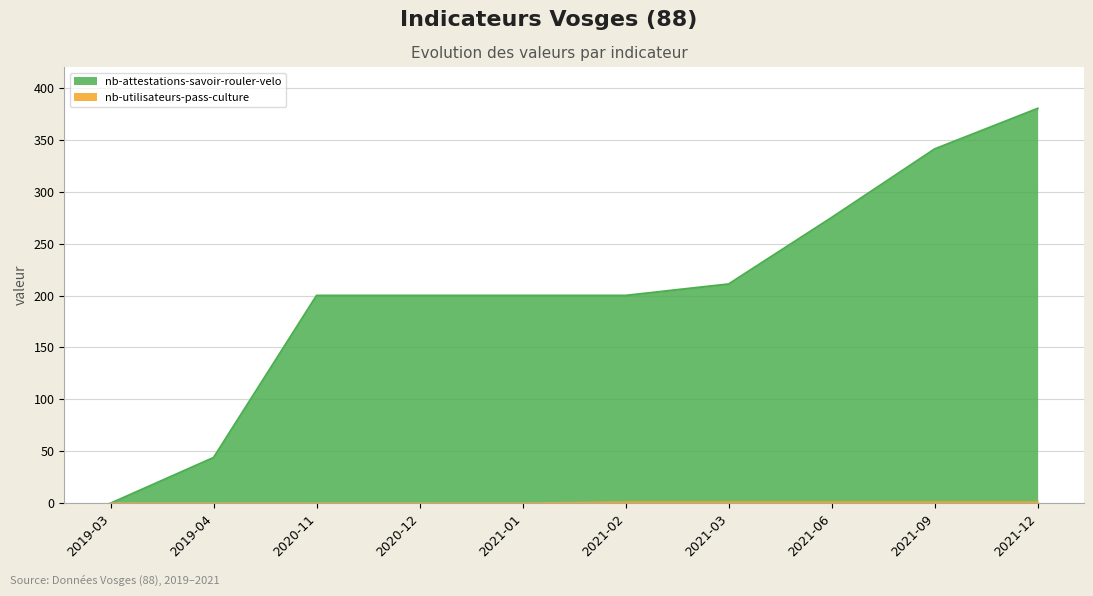

What is the difference between the maximum and minimum values in the nb-utilisateurs-pass-culture series?

1